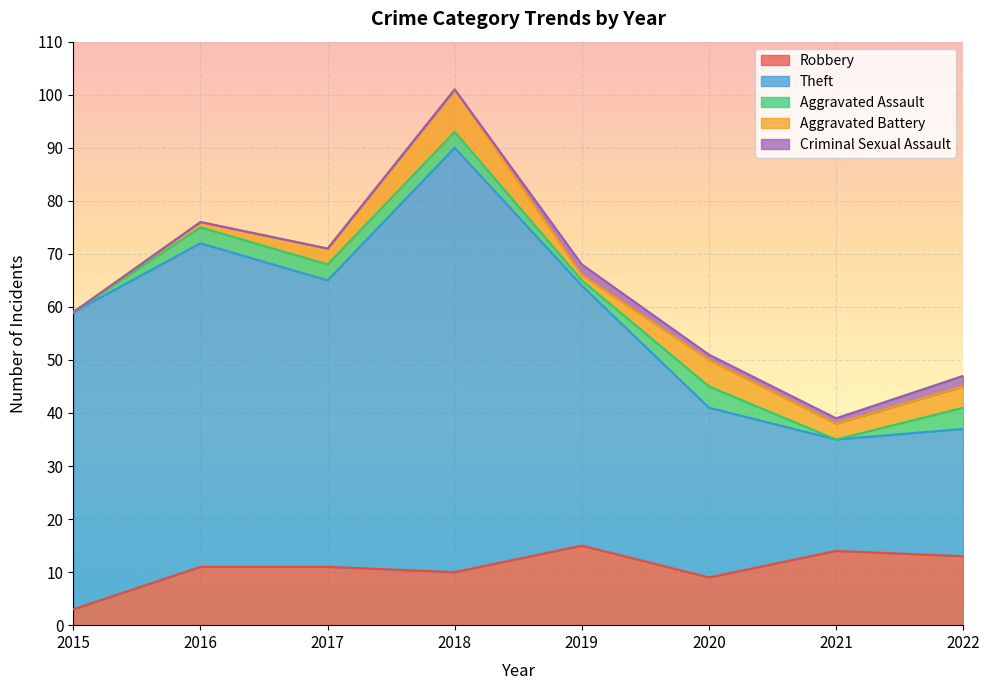

Where does the Theft series first go above 54?

2015